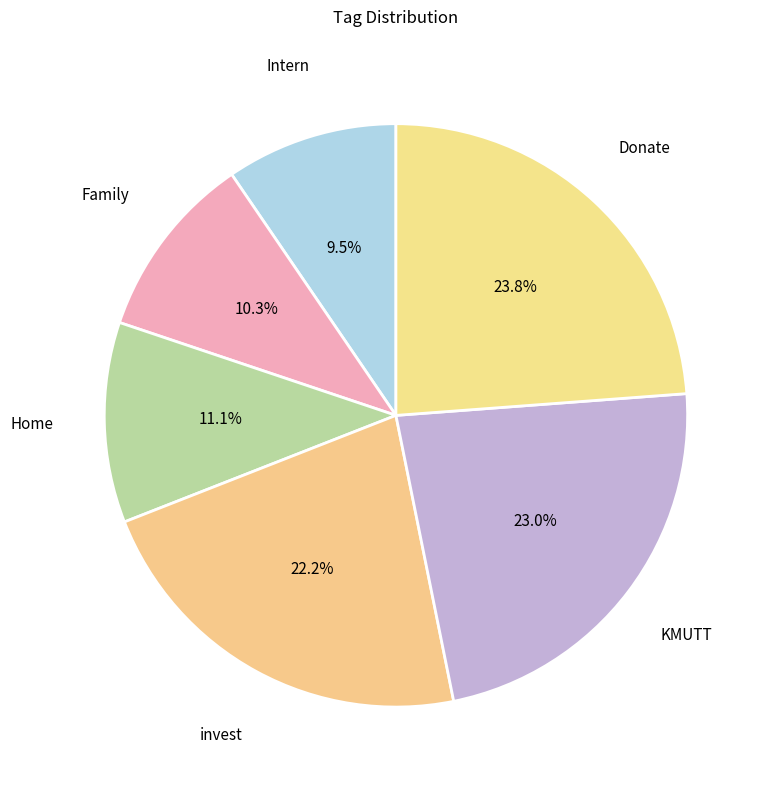

Is there a majority slice in this chart?

No